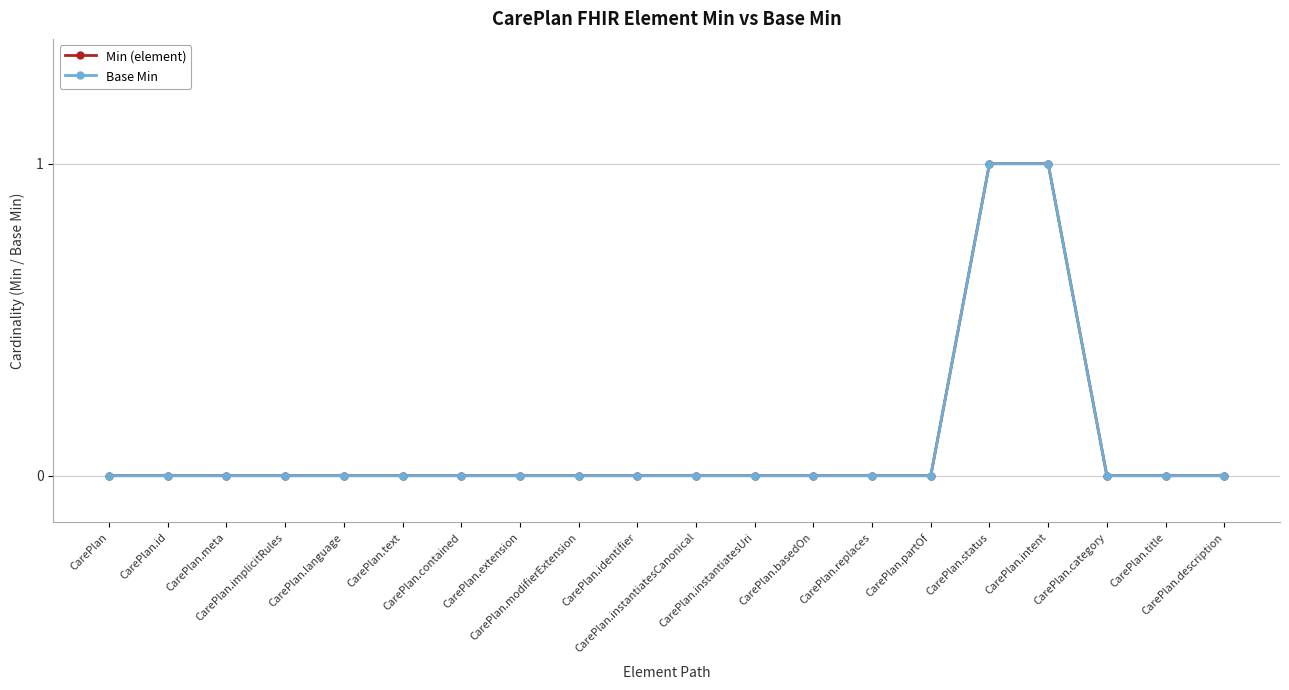

Which category has the highest value in the Min (element) series?

CarePlan.status